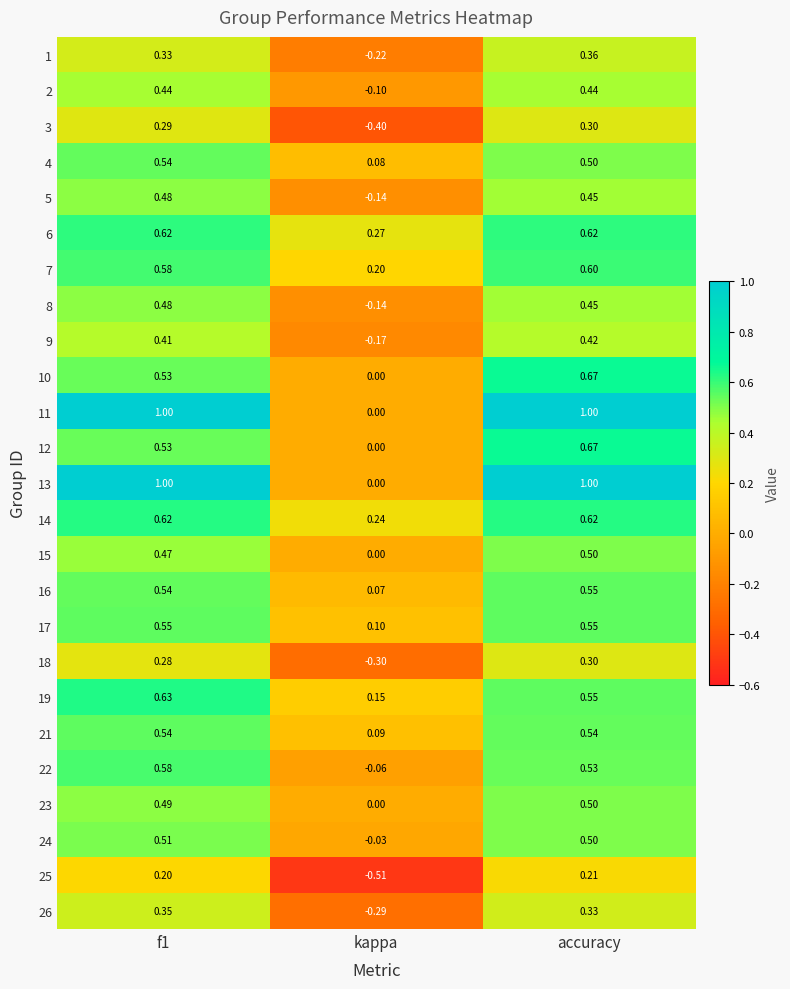

At which label does 21 reach its minimum?

kappa